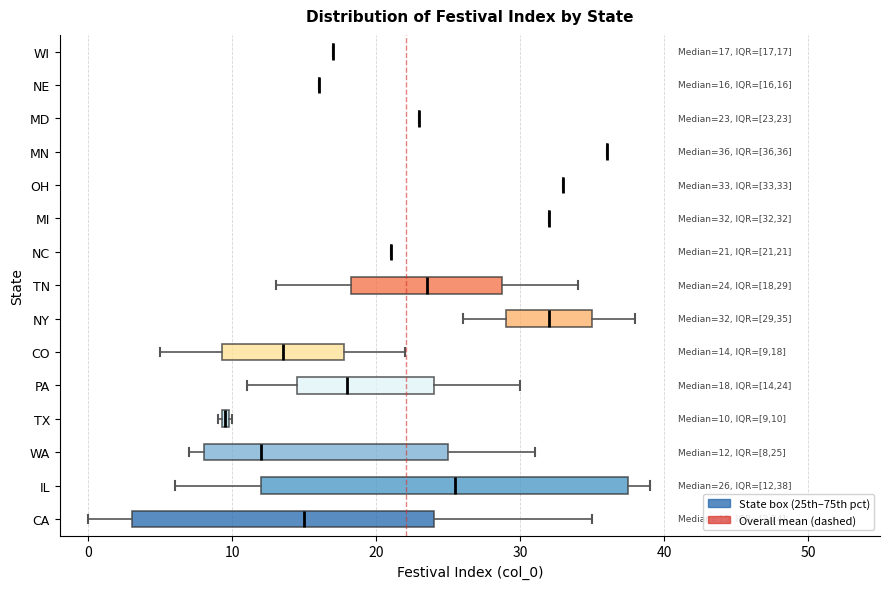

Which box is the widest, from its left edge to its right edge?

IL